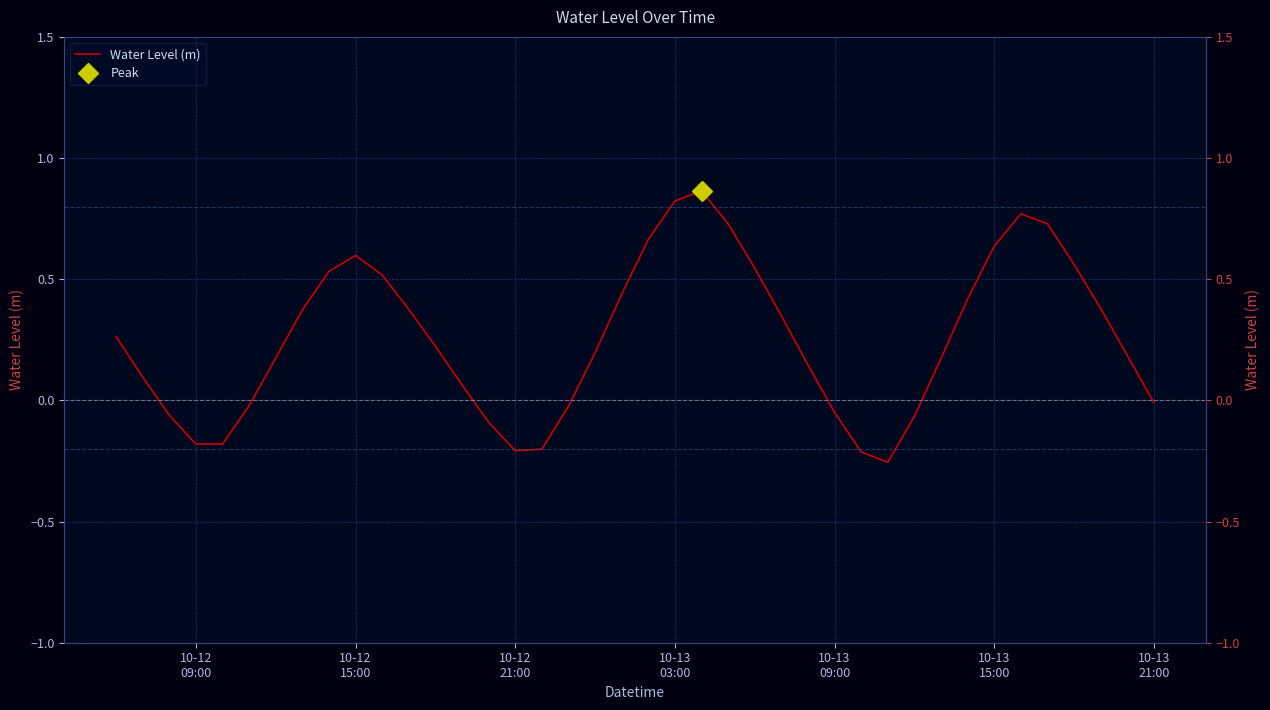

How many series are shown in this chart?

1